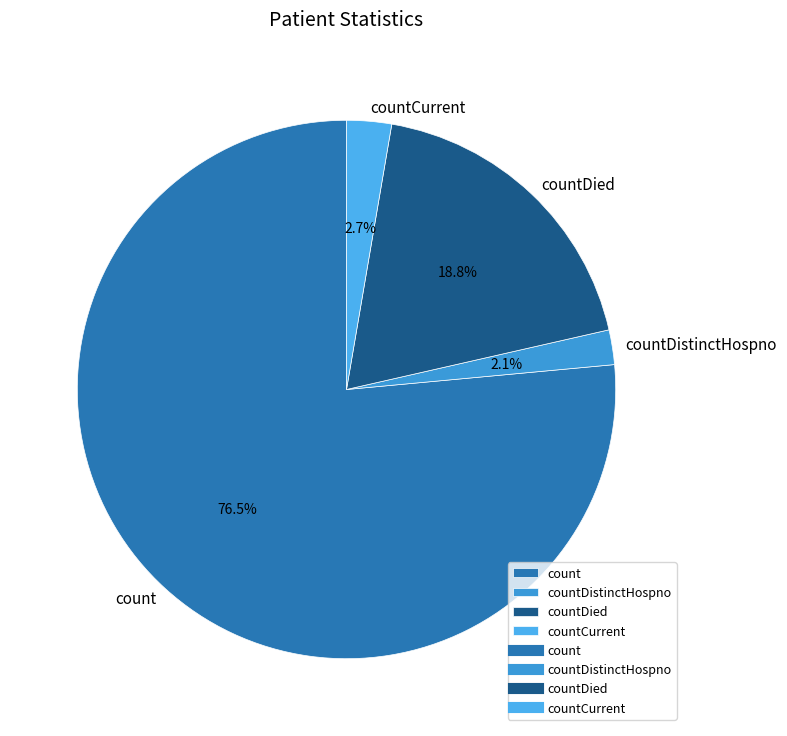

Which category has the smallest portion of the pie?

countDistinctHospno